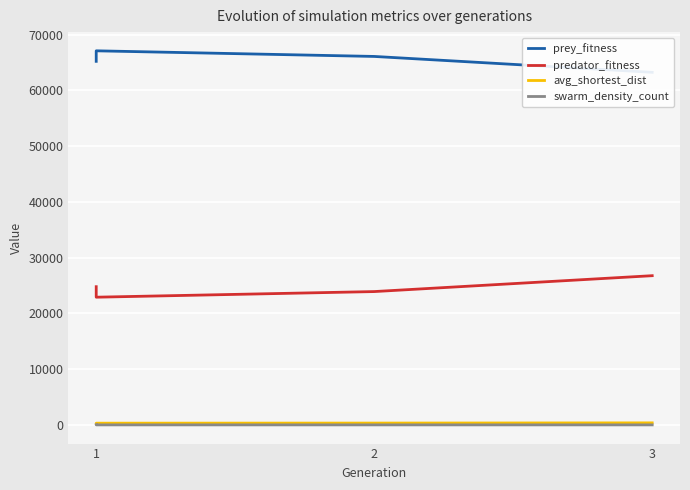

The value of avg_shortest_dist at 3 is 366.2. True or false?

True